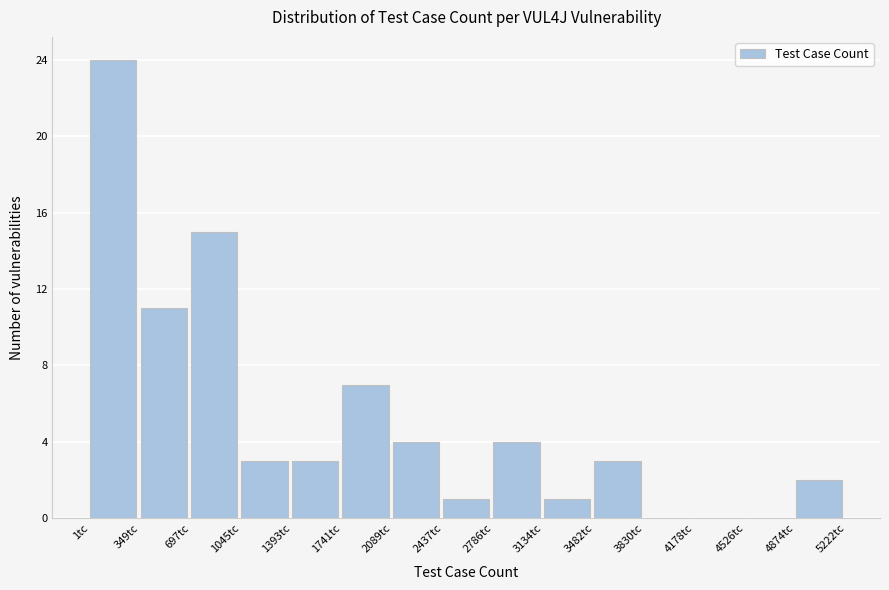

How tall is the bar that spans 4850 to 5200 on the x-axis? Neither the bar edges nor the heights are printed on the chart, so give them approximately, as read against the axes.

2